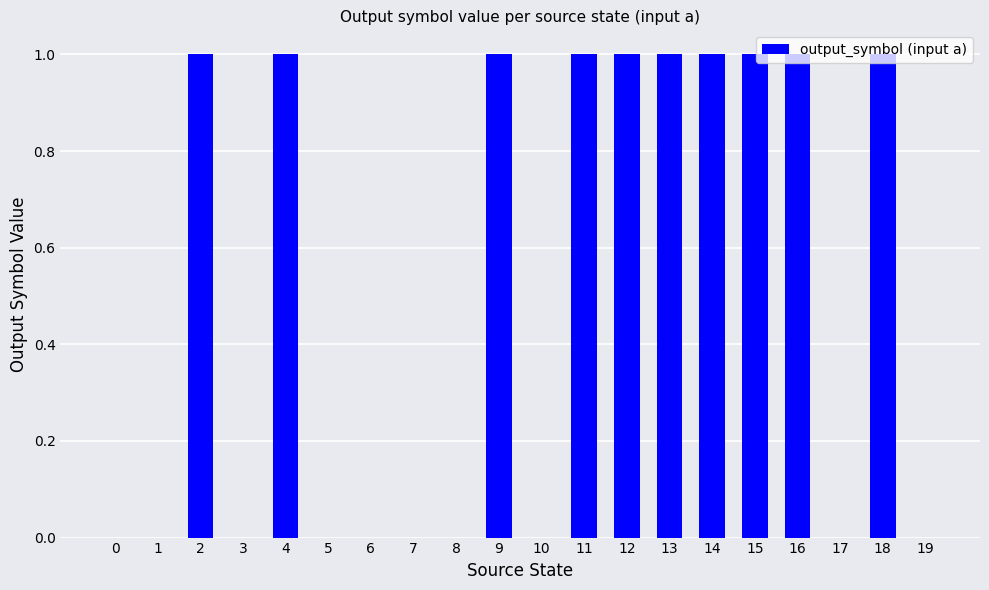

What is the difference between the values at 14 and 5?

1